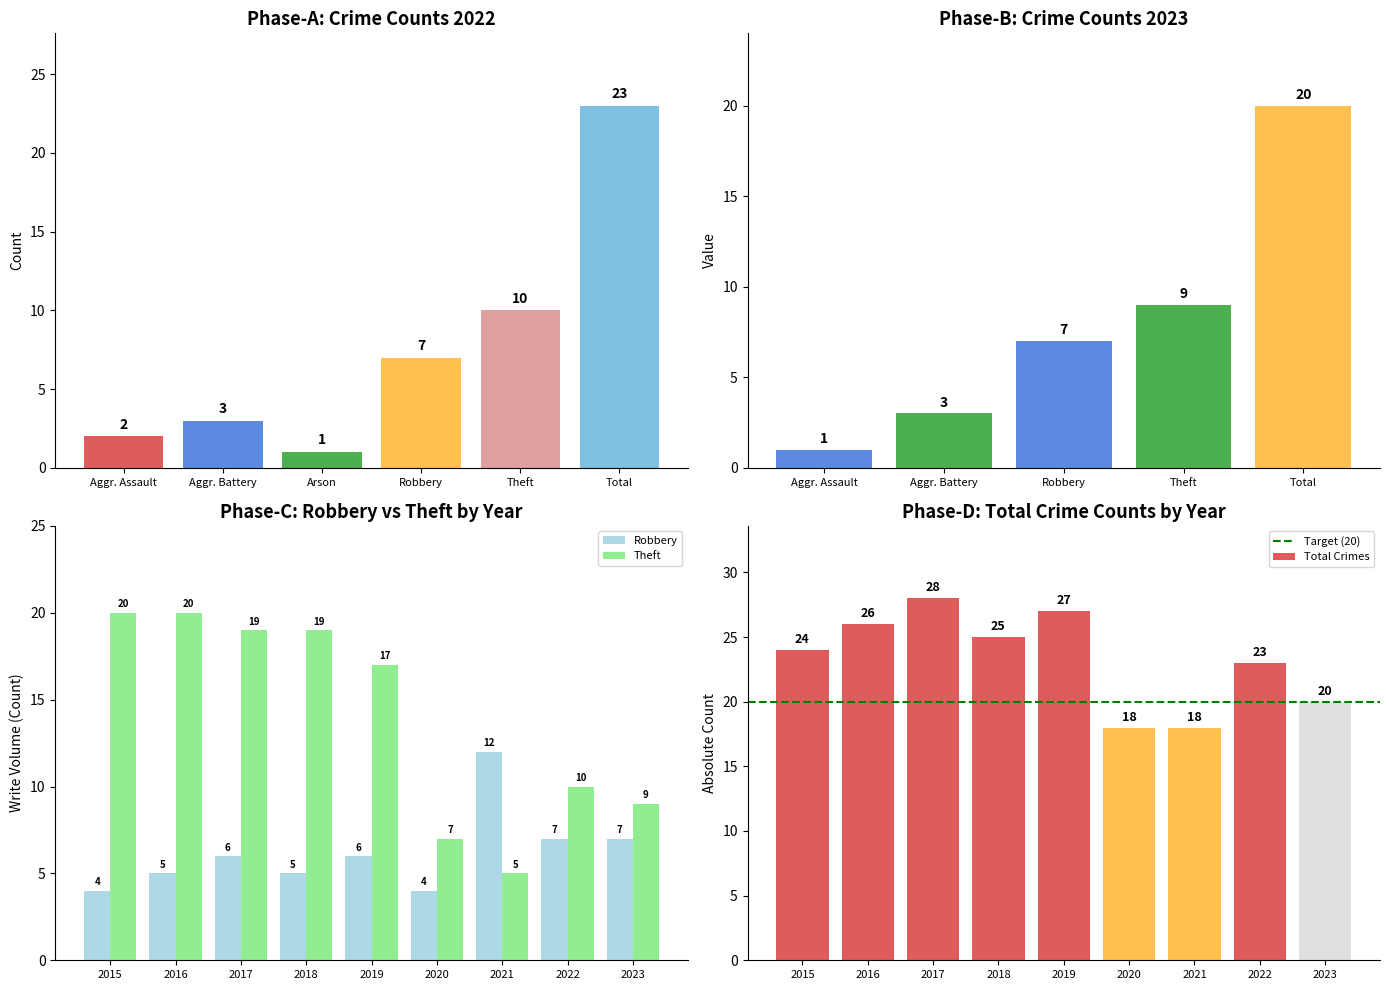

What is the sum of all 2015 values?

48